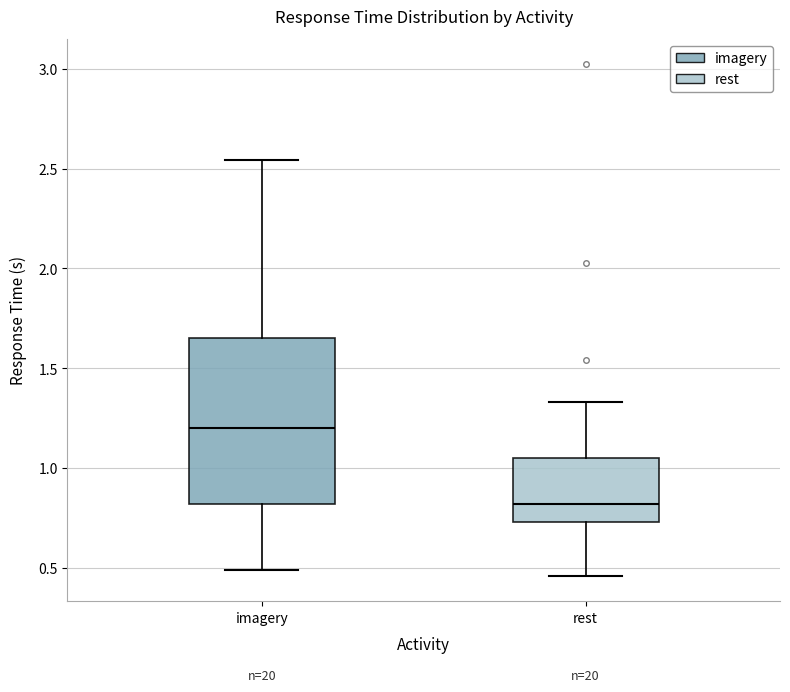

Reading left to right, read every box against the y-axis: the position of its median line, the range the box covers, and the ends of its whiskers. The values are not printed on the chart, so give them approximately, as read against the axis.

imagery: median 1.20, box 0.80 to 1.65, whiskers 0.50 to 2.55
rest: median 0.80, box 0.75 to 1.05, whiskers 0.45 to 1.35